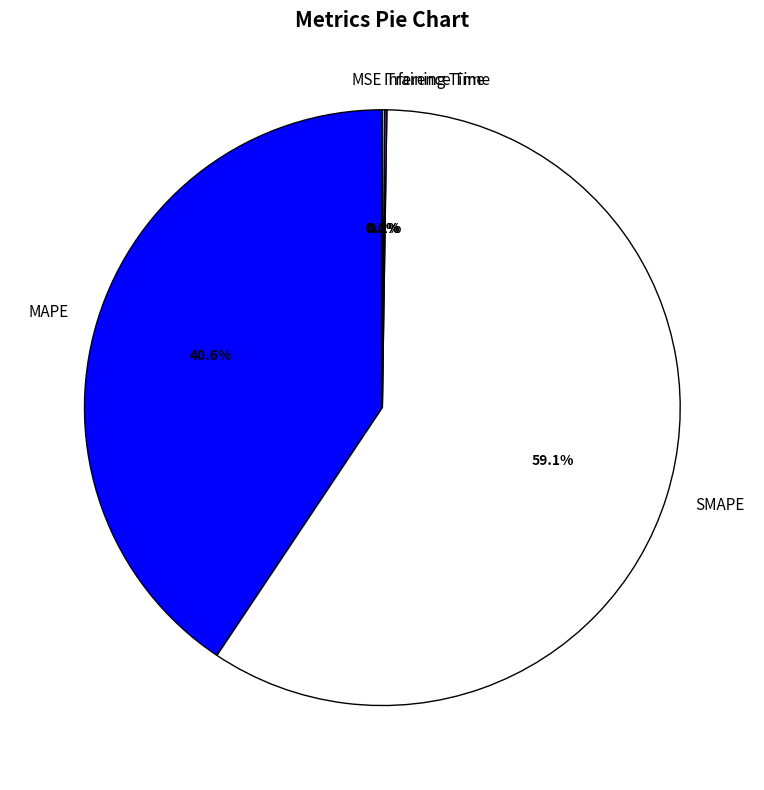

Combined, do MAPE and SMAPE account for over 50%?

Yes